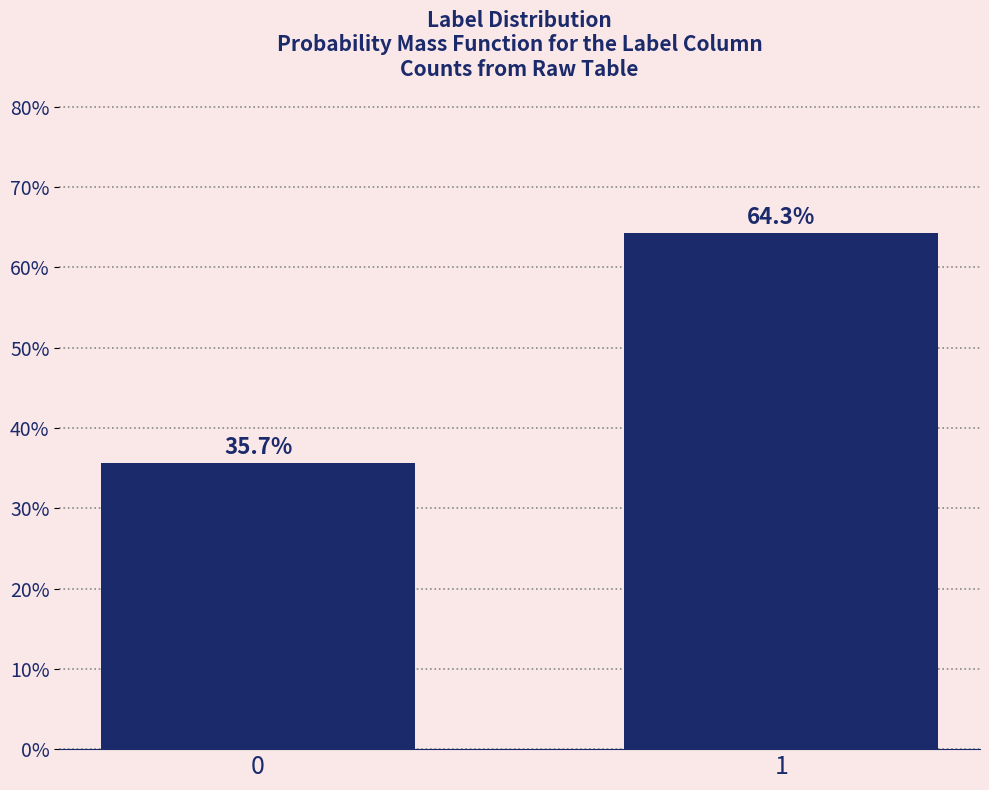

Reading left to right, transcribe all the data shown in this chart.

35.7	64.3